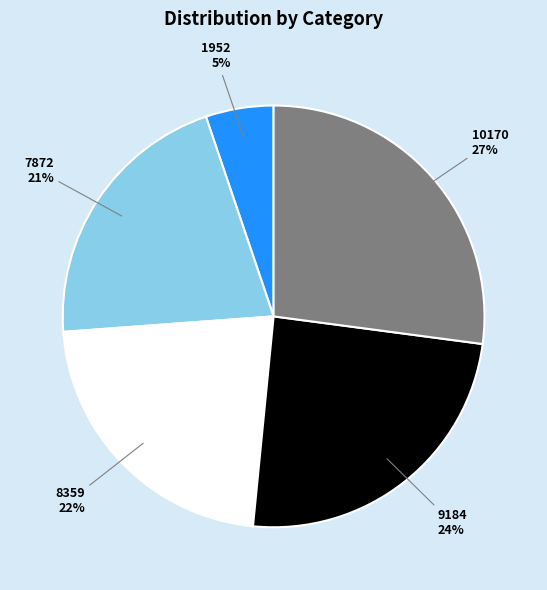

The 8359 slice represents 14% of the pie. True or false?

False